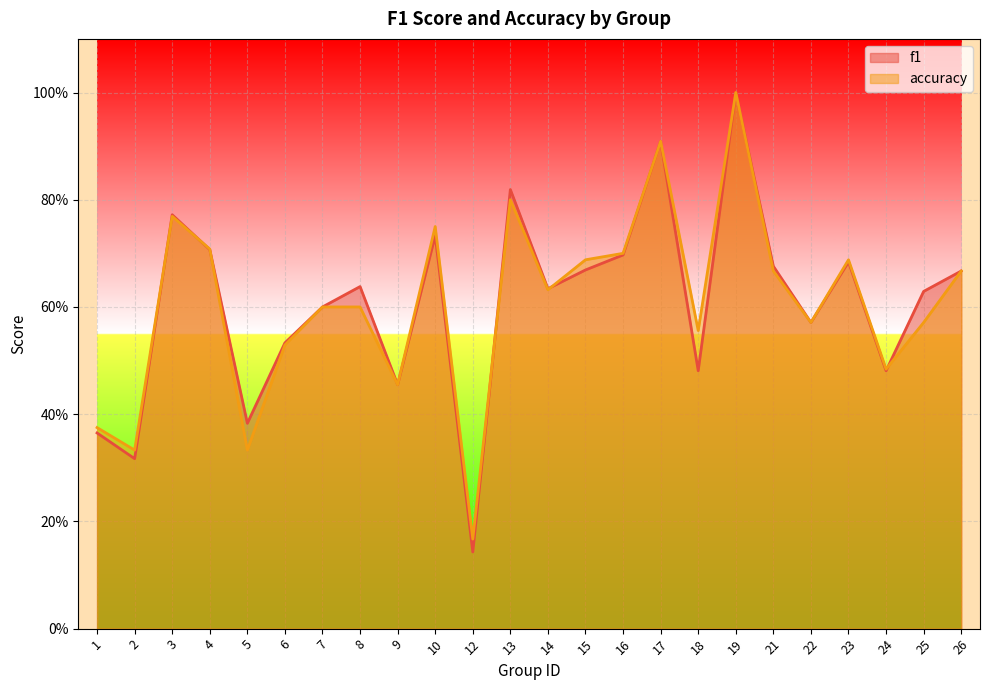

What are all the series names shown in the legend?

f1, accuracy